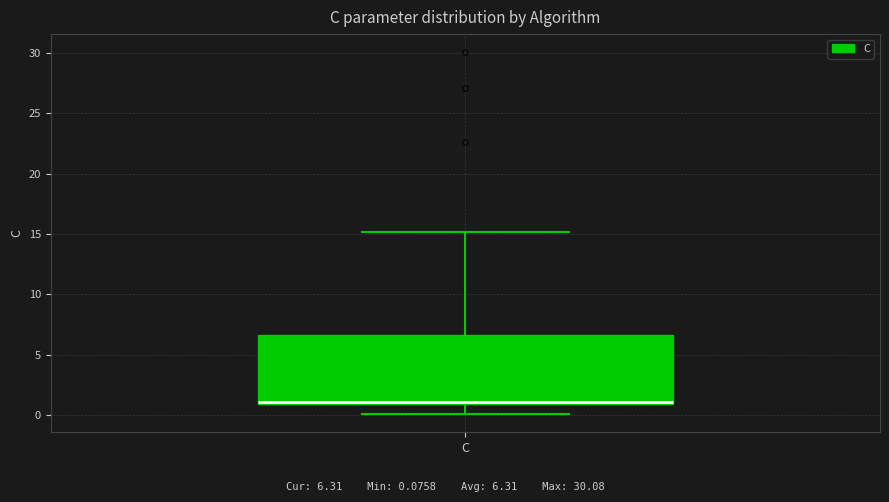

Read this box plot against the y-axis: the position of the median line, the range covered by the box, and the ends of both whiskers. The values are not printed on the chart, so give them approximately, as read against the axis.

median 1.0 (drawn on the box's lower edge), box 1.0 to 6.5, whiskers 0.0 to 15.0